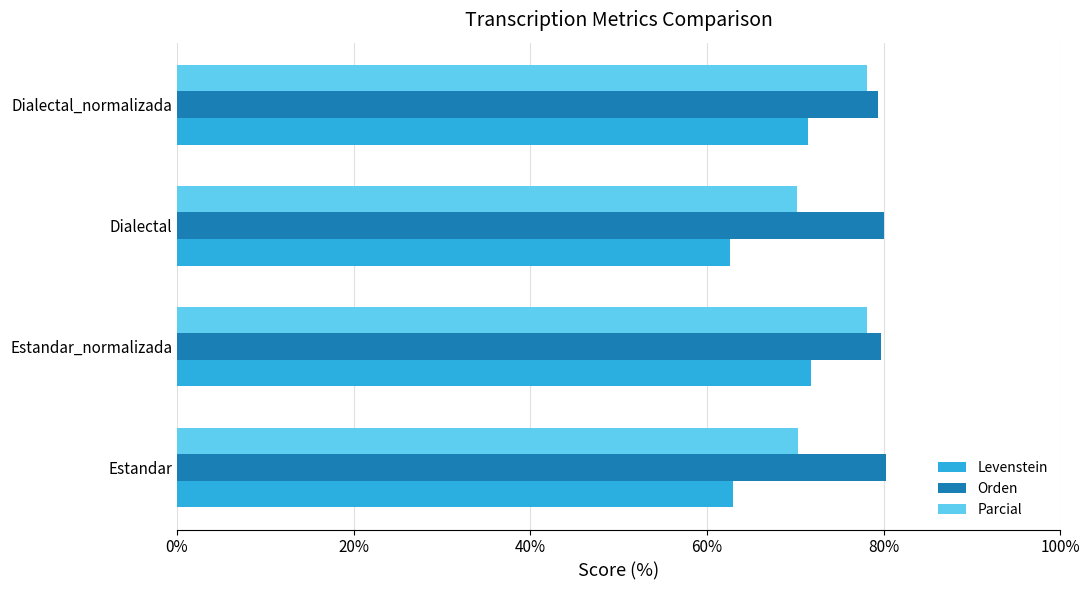

At Dialectal, list the series in order from largest to smallest.

Orden, Parcial, Levenstein